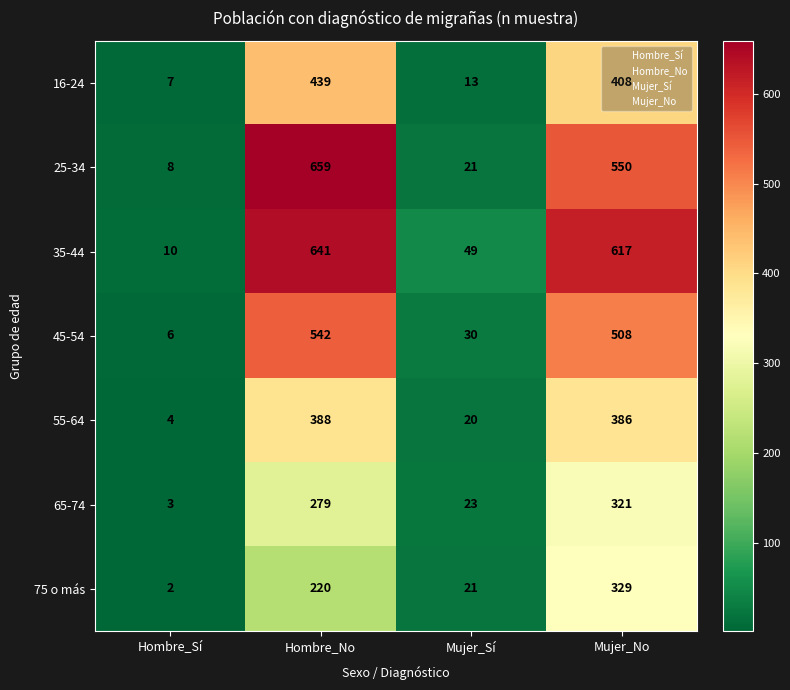

Between Hombre_Sí and Hombre_No, which series saw the biggest shift?

25-34